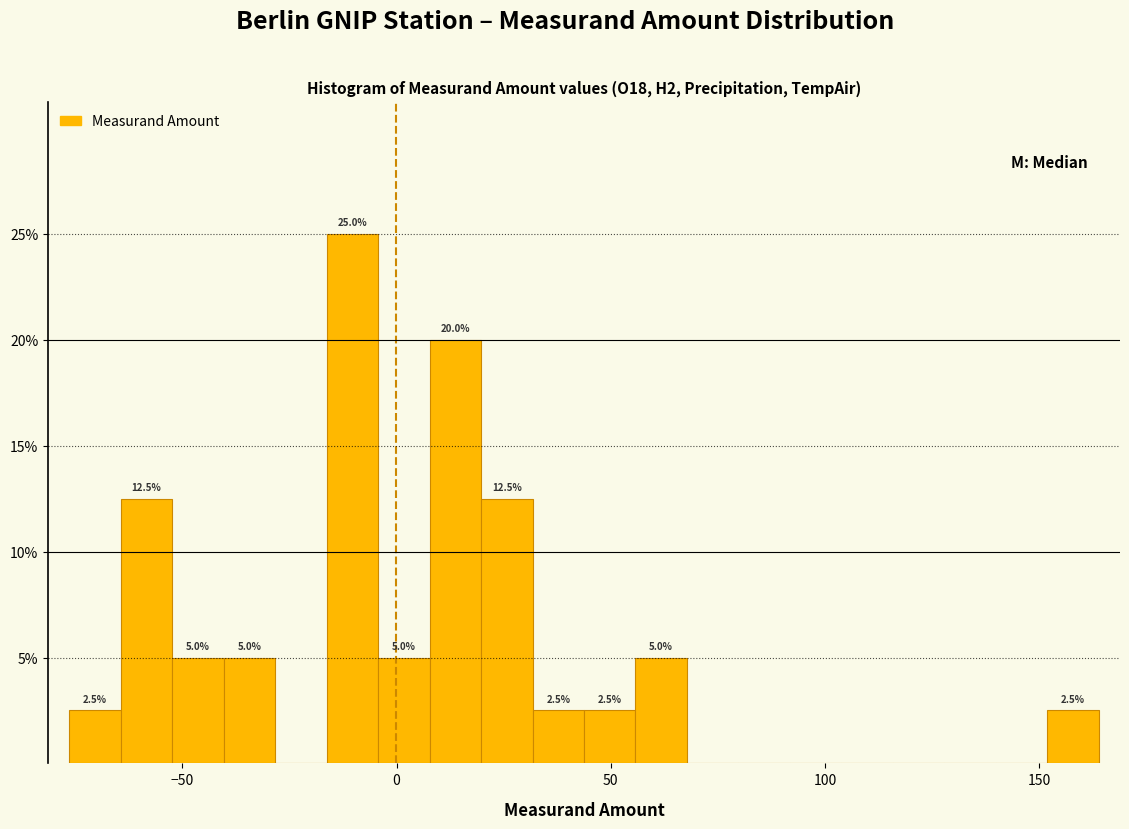

Read against the x-axis, roughly where is the centre of the tallest bar?

-10